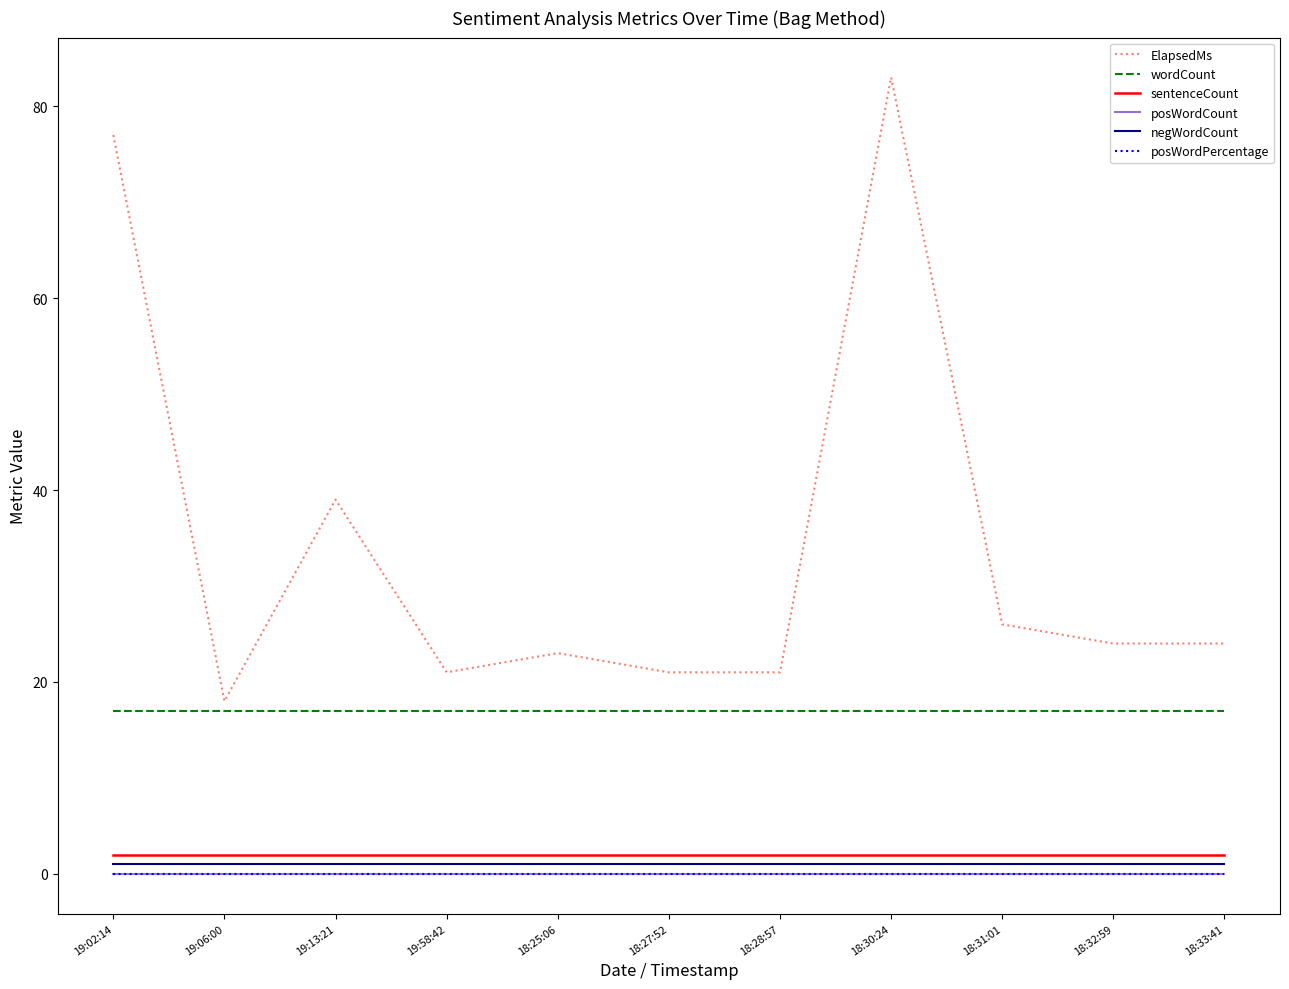

At which label does ElapsedMs first exceed 24?

19:02:14